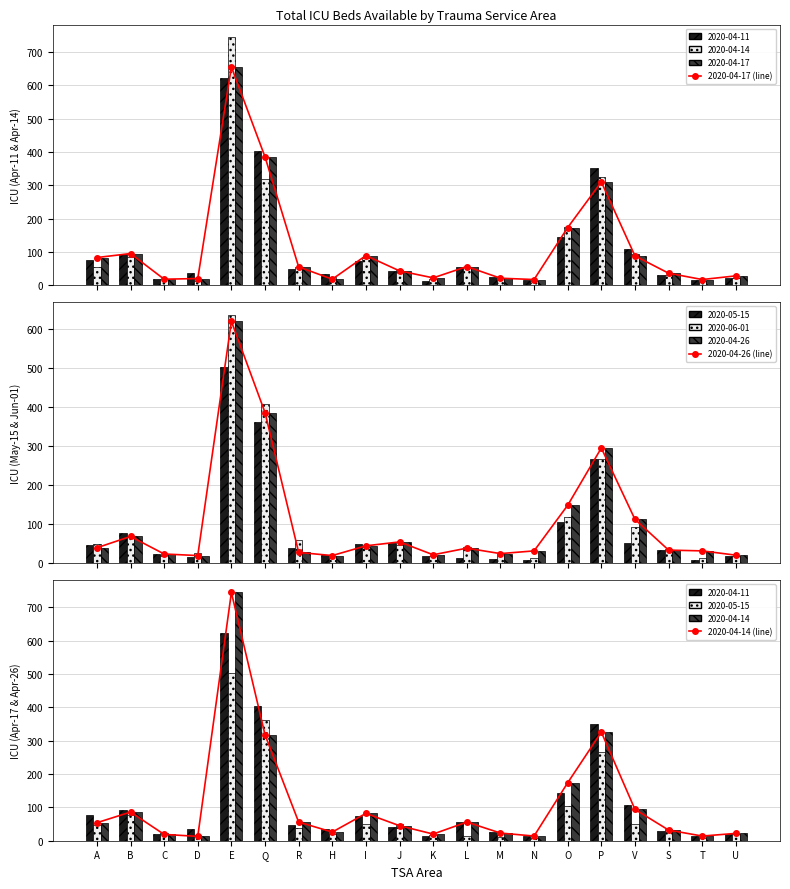

What is the difference between the 2020-04-26 (line) values at V and H?

93